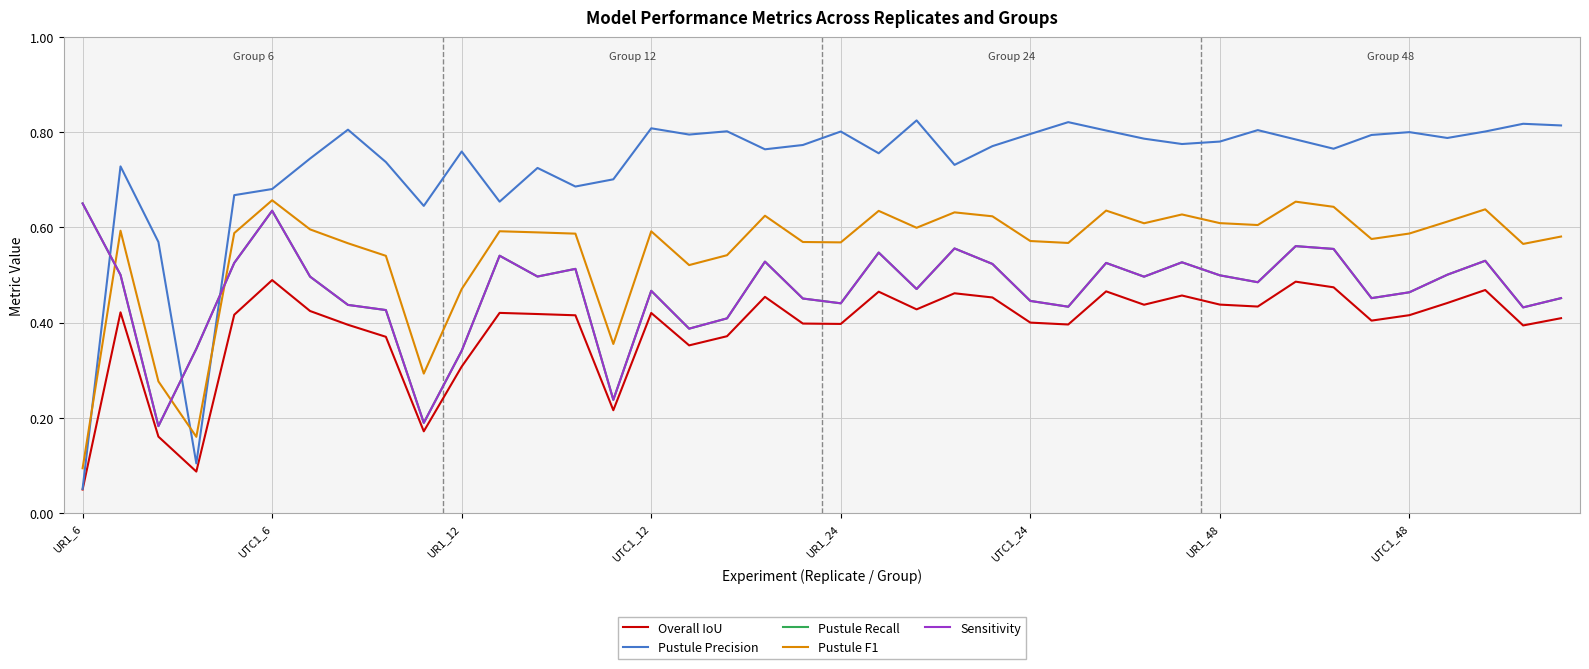

What is the maximum value shown in the chart?

0.8